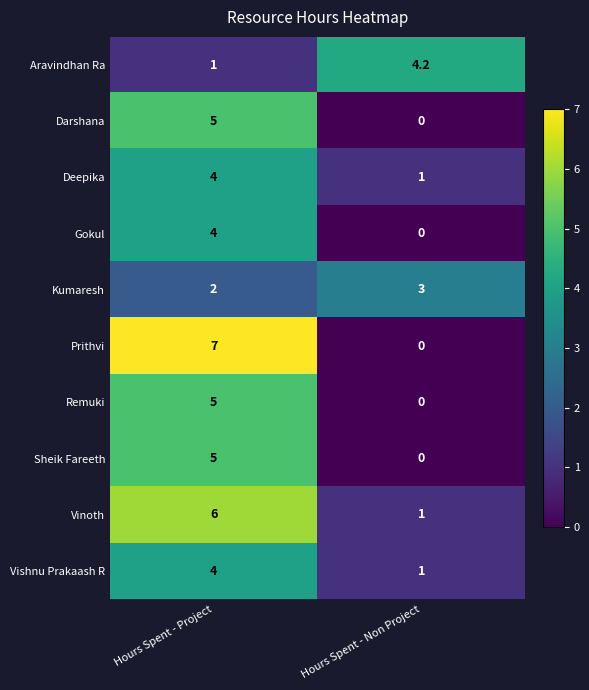

The Gokul series shows 0.0 at Hours Spent - Non Project. True or false?

True